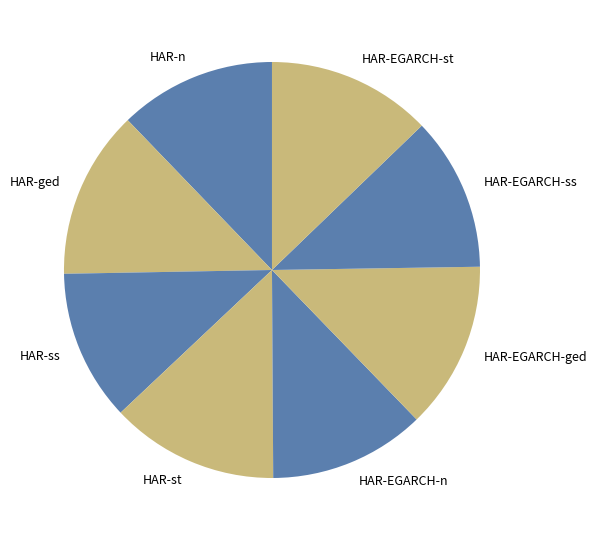

Is HAR-EGARCH-st the majority of the pie?

No